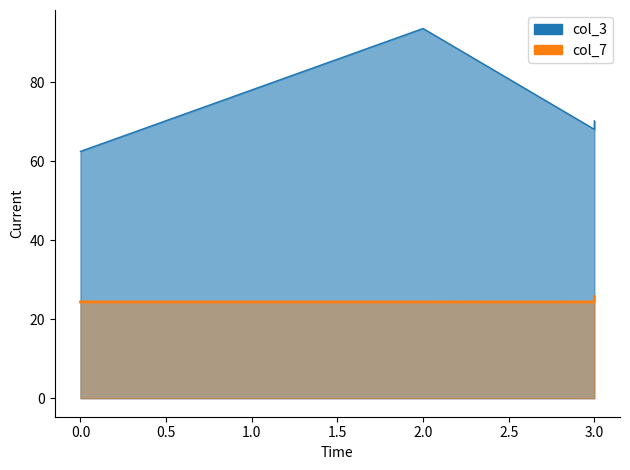

At which category is the sum across all series the highest?

2